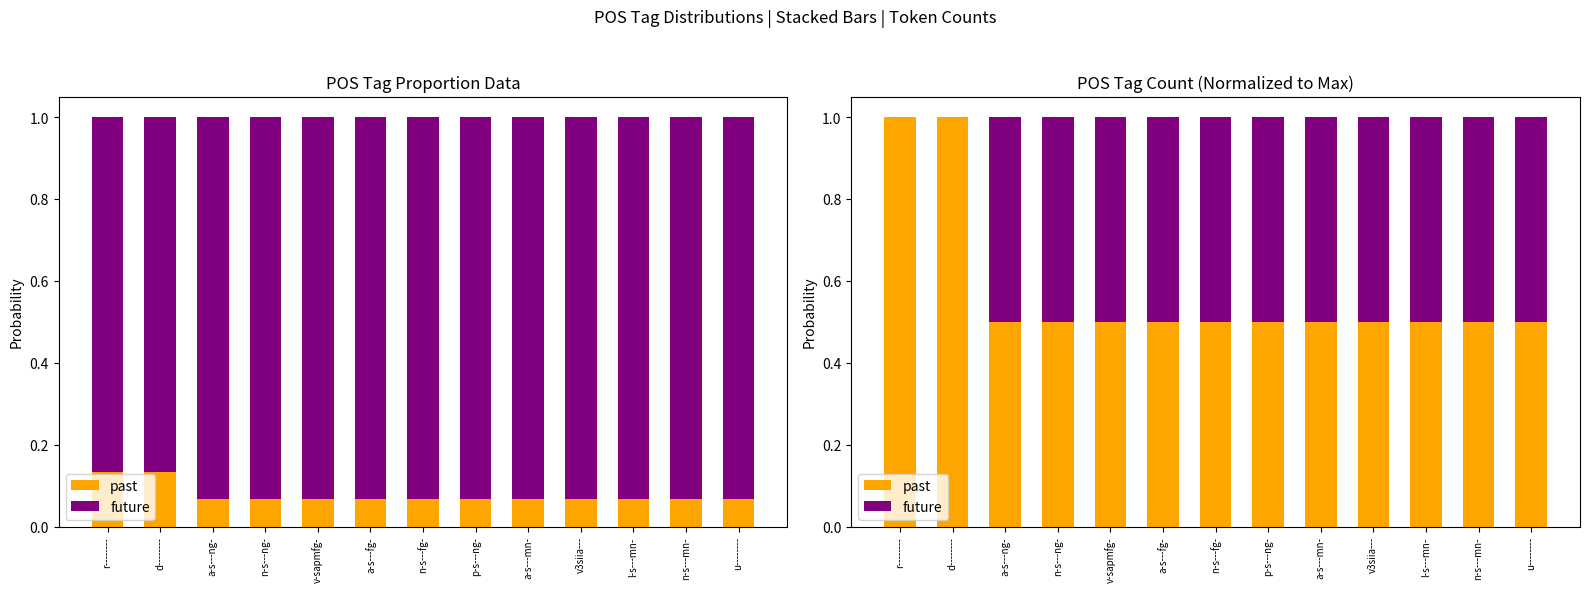

What is the value of the future bar at the 13th from the left?

0.5